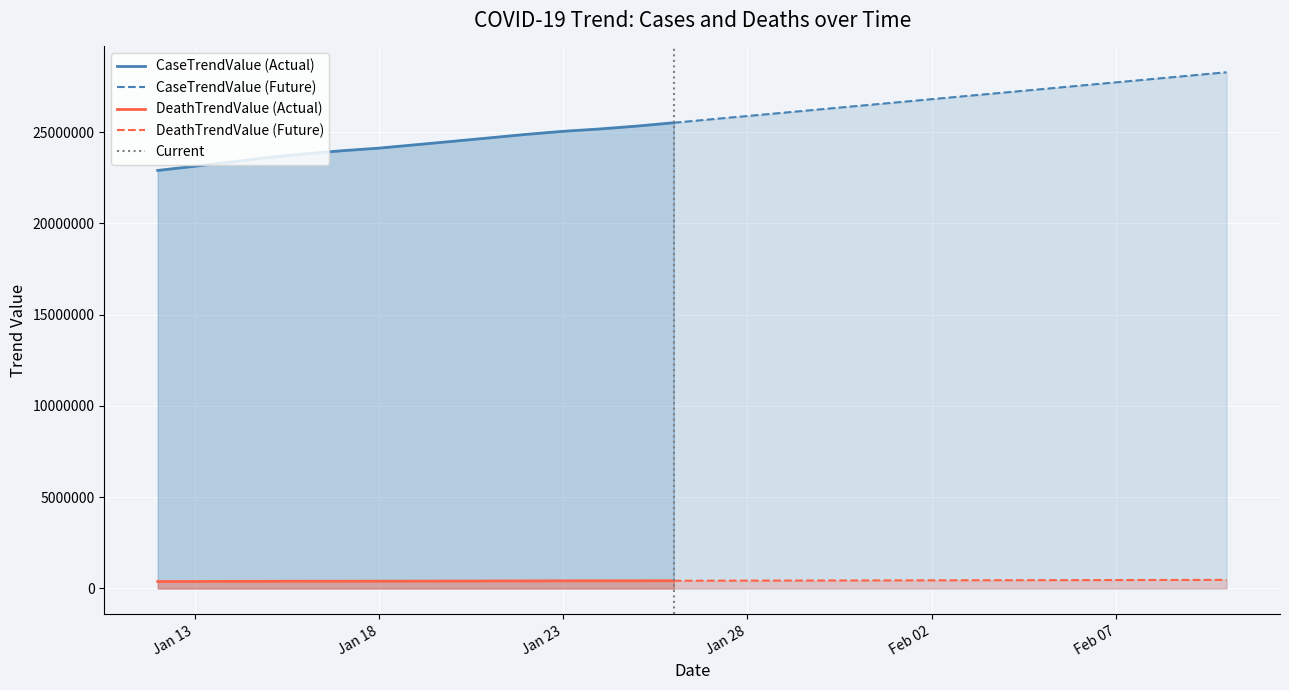

The value of DeathTrendValue at 2021-01-23 is 417392. True or false?

True